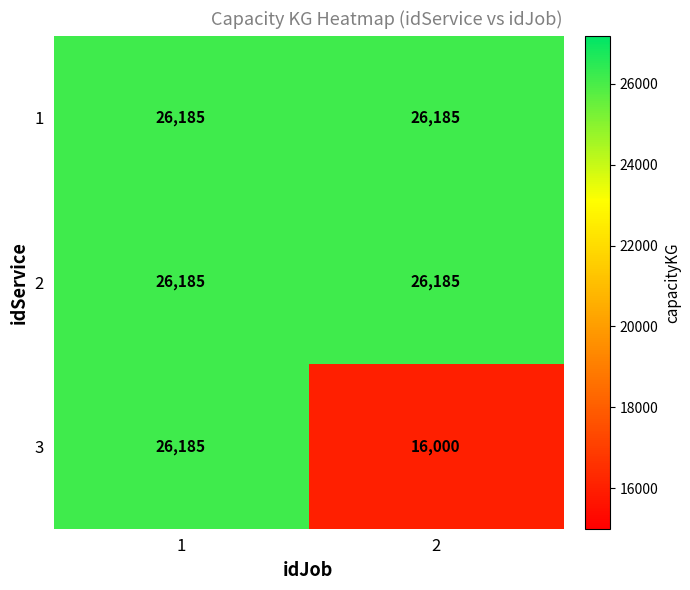

What is the greatest value displayed?

26185